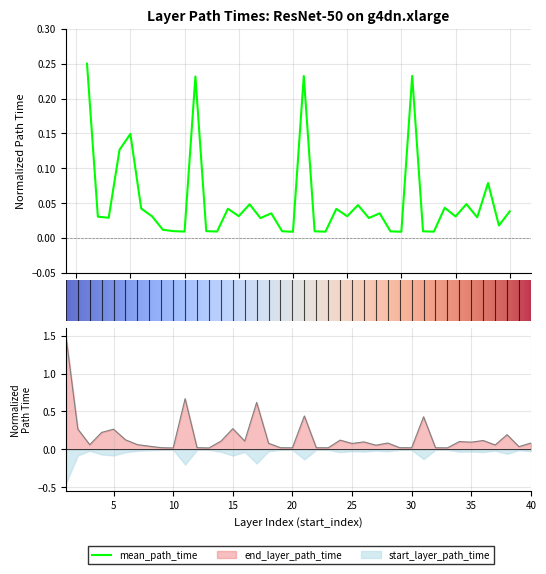

Which series has the largest range (max minus min)?

end_layer_path_time